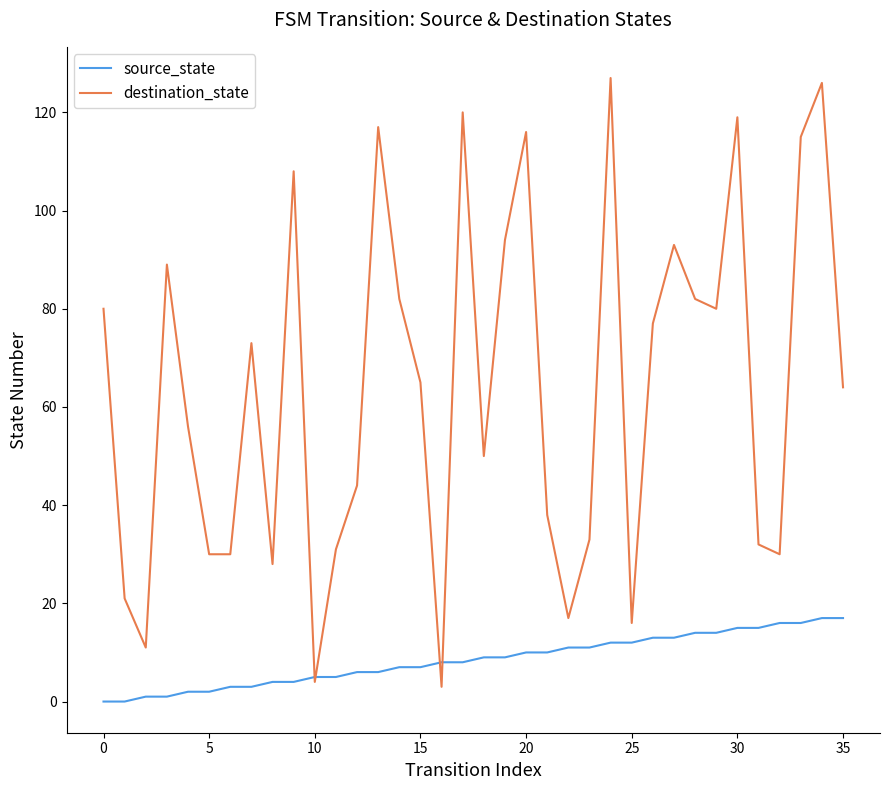

Which series has the largest total across all categories?

destination_state